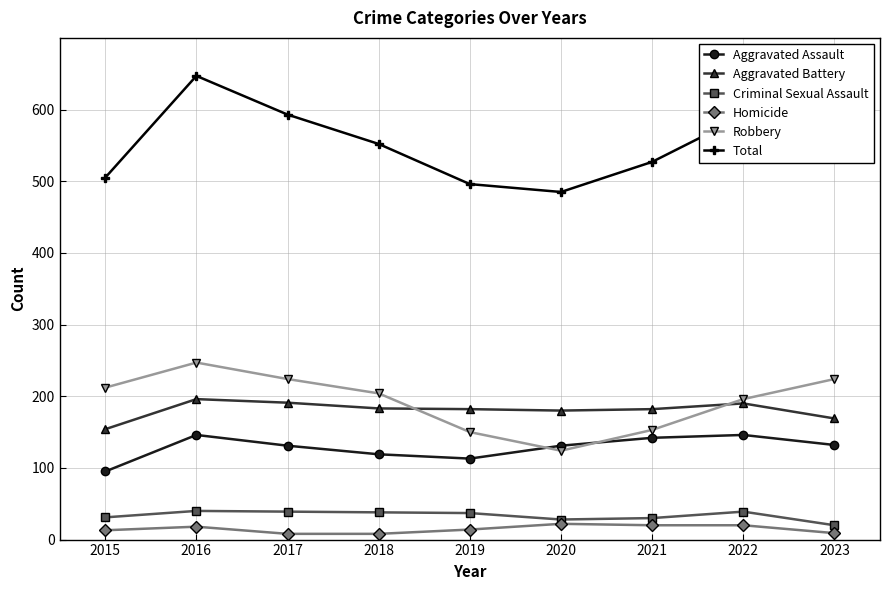

The value of Aggravated Assault at 2020 is 131. True or false?

True